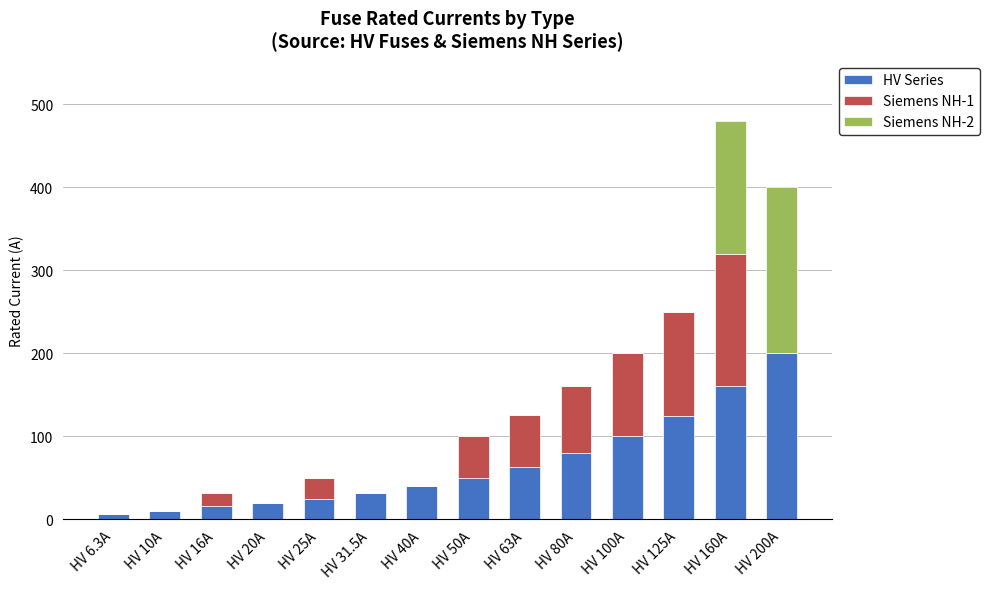

True or false: HV Series has a value of 180.0 at HV 125A.

False